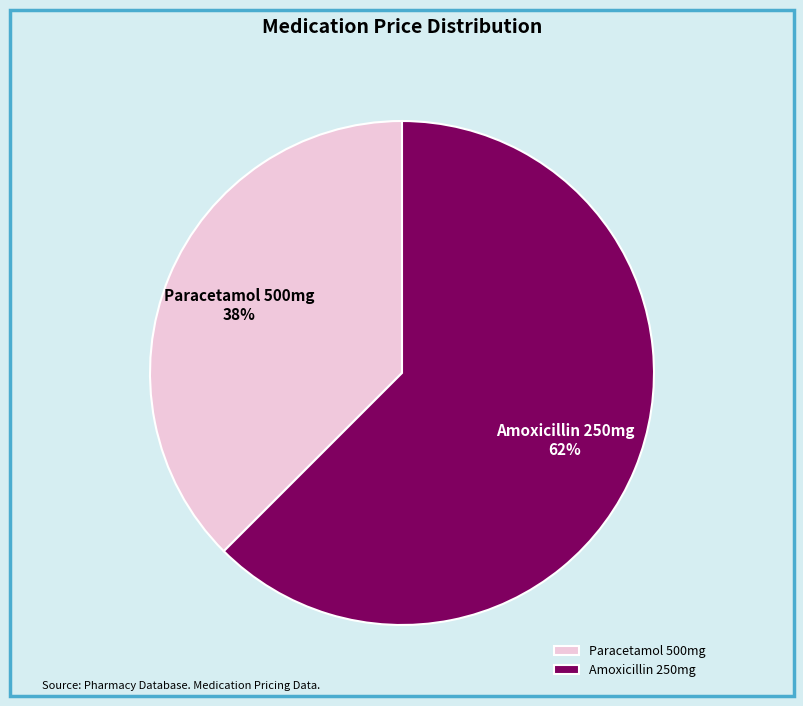

Does Paracetamol 500mg account for over 50% of the chart?

No